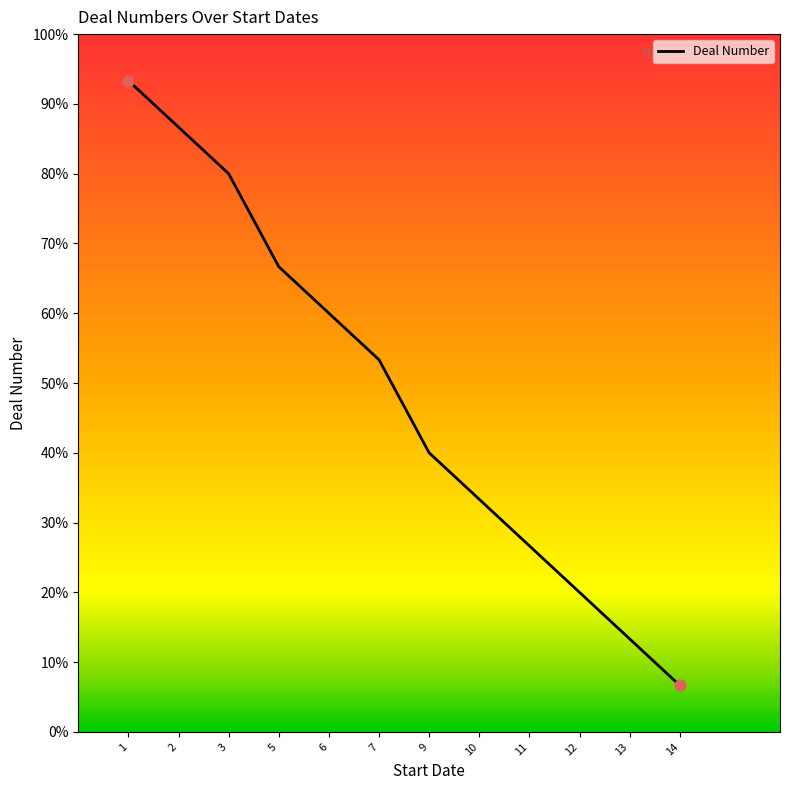

What is the ratio of the value at 9 to the value at 7?

0.8